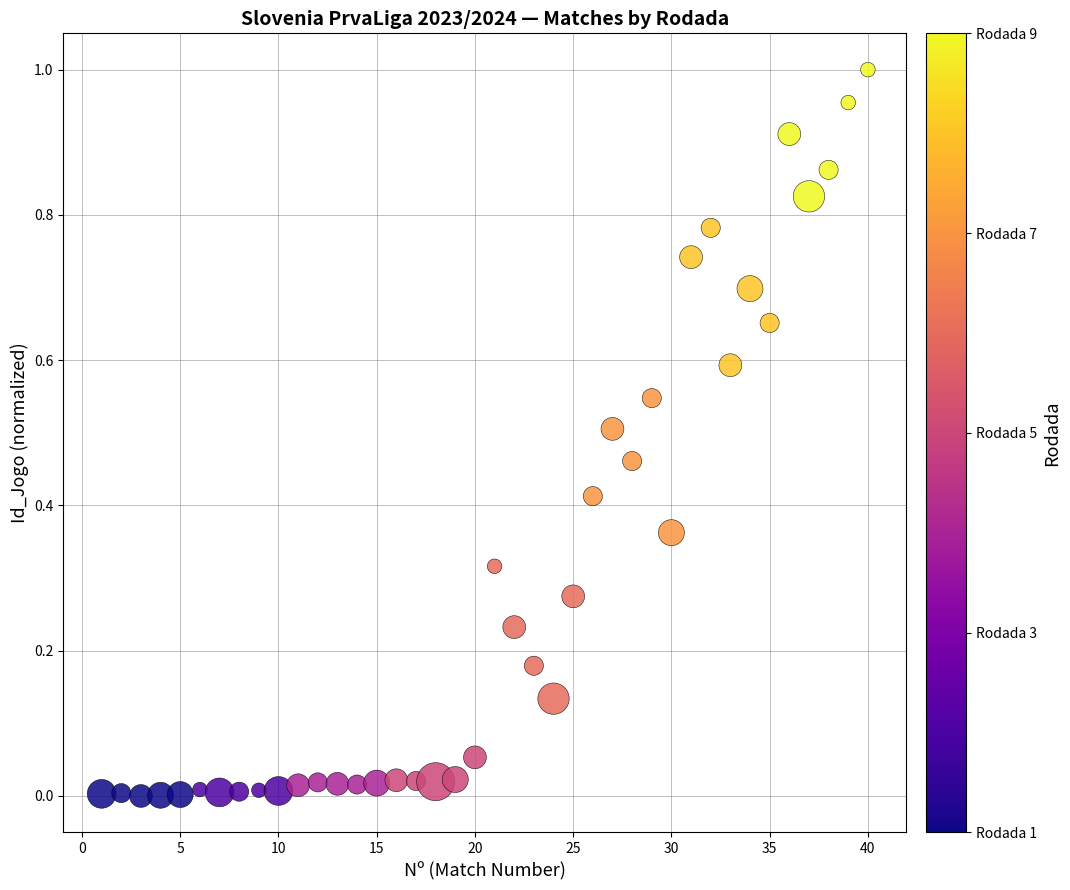

What is the range of X values (max minus min)?

39.0